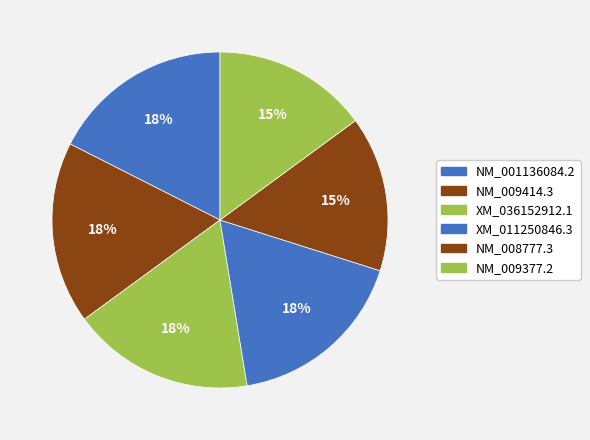

Count the number of slices in the pie.

6